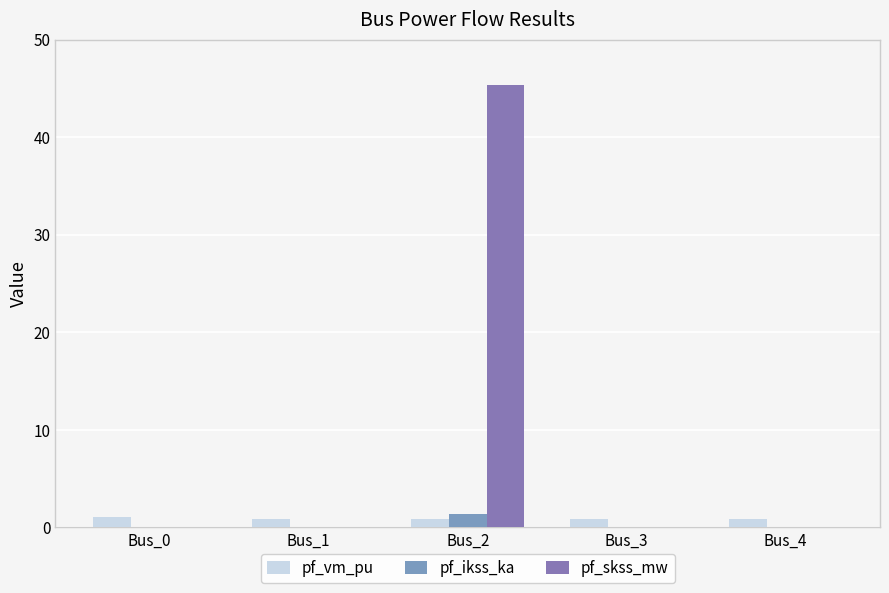

What are all the series names shown in the legend?

pf_vm_pu, pf_ikss_ka, pf_skss_mw